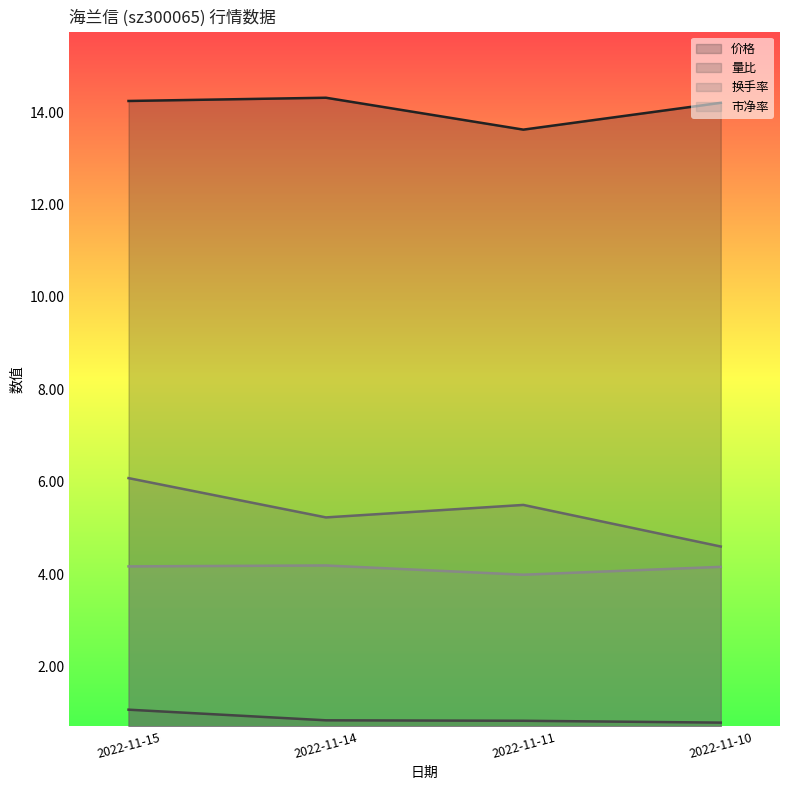

True or false: 量比 and 换手率 cross at least once.

False